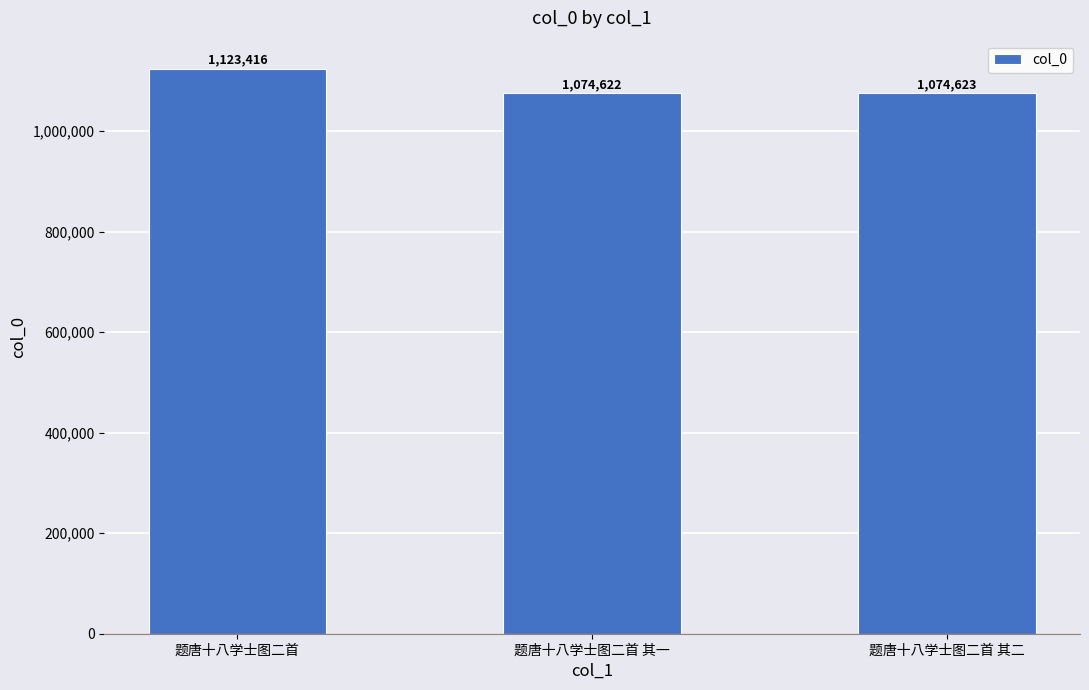

Reading right to left, list all the values displayed in this chart.

题唐十八学士图二首 其二=1074623	题唐十八学士图二首 其一=1074622	题唐十八学士图二首=1123416